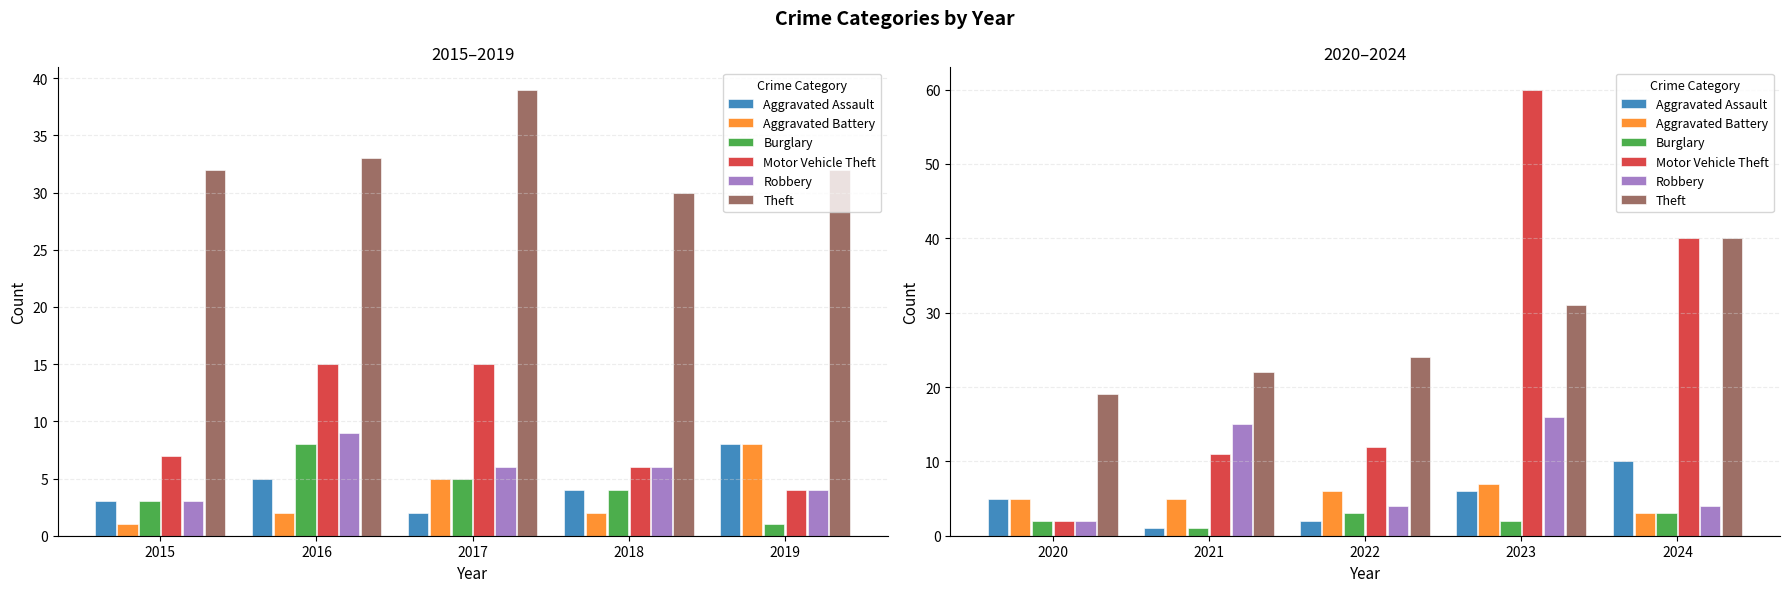

Which series has the widest spread of values?

Motor Vehicle Theft